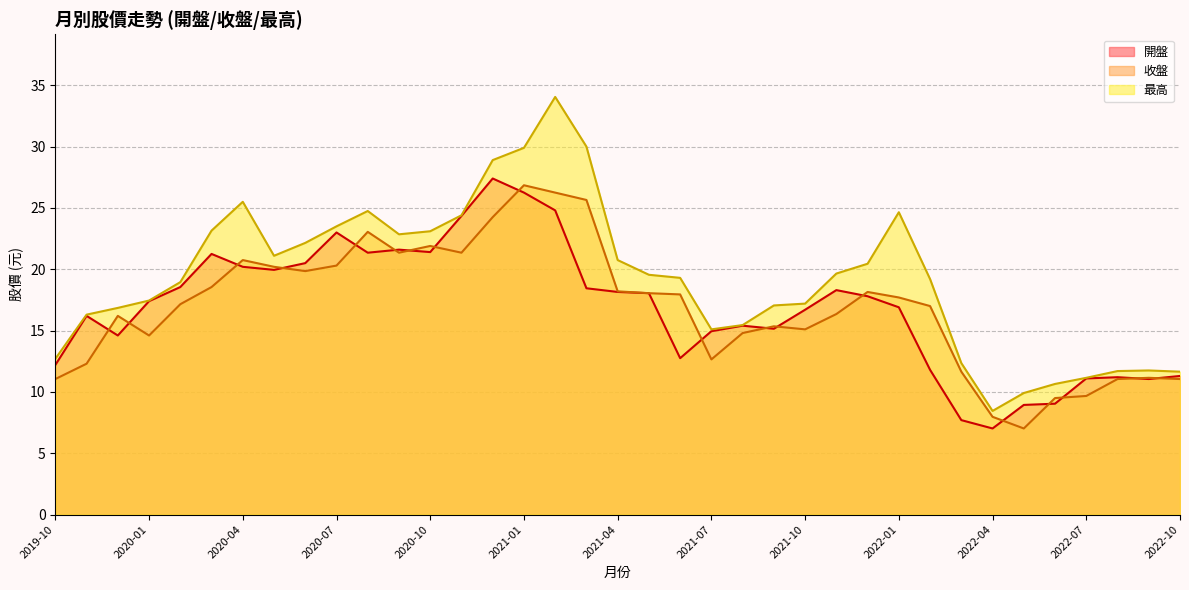

At which label does 最高 reach its peak?

2021-02